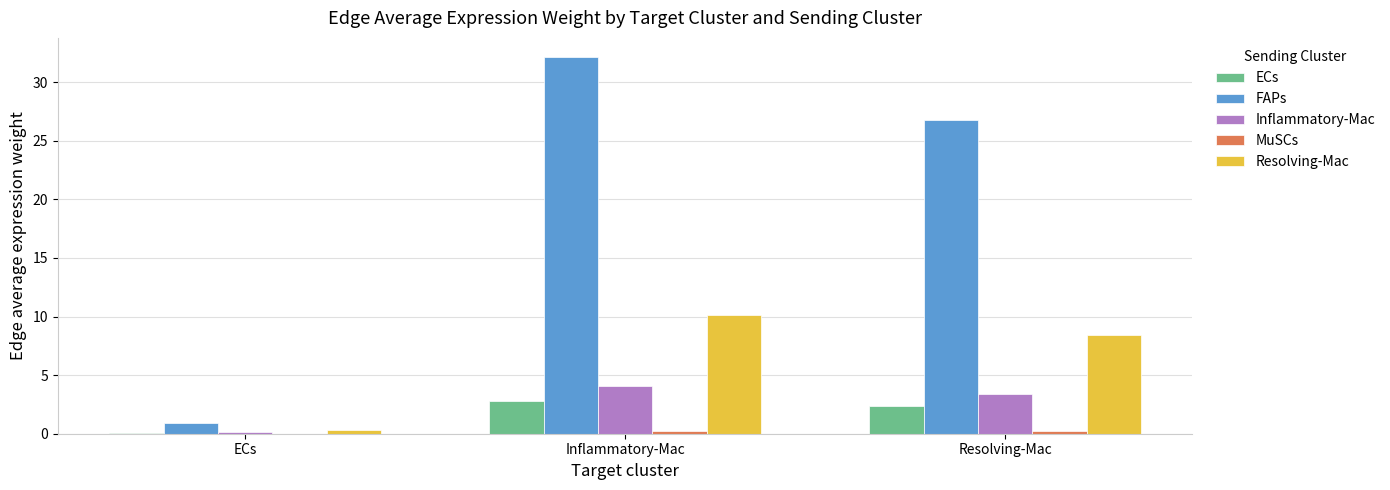

The value of ECs at Inflammatory-Mac is 4.5. True or false?

False